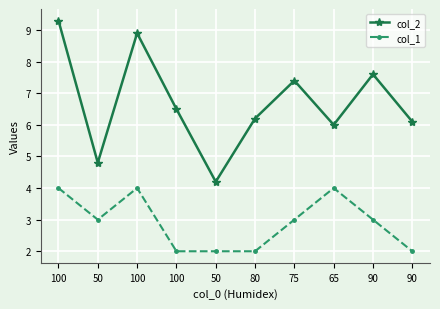

Between 90 and 50, which is larger?

90